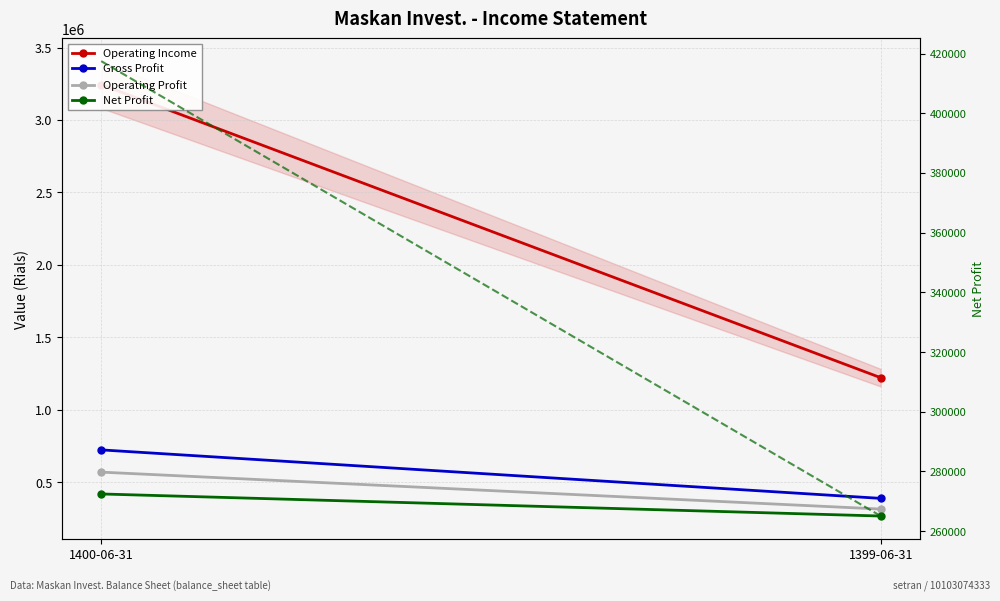

True or false: net profit (right axis) has a value of 122413 at 1400-06-31.

False